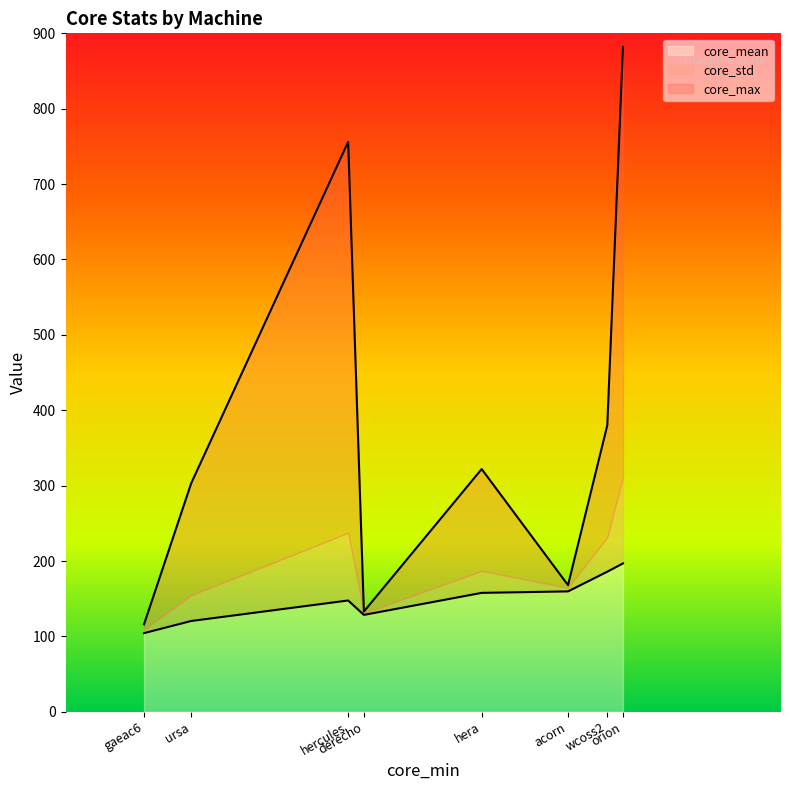

Reading left to right, extract all data points from this chart.

core_mean: acorn=159.7	derecho=128.5	gaeac6=104.3	hera=157.7	hercules=147.6	orion=196.8	ursa=120.4	wcoss2=185.8
core_std: acorn=4.6	derecho=2.1	gaeac6=4.5	hera=29.2	hercules=89.8	orion=114.5	ursa=34.0	wcoss2=45.8
core_max: acorn=168.0	derecho=133.0	gaeac6=116.0	hera=322.0	hercules=756.0	orion=882.0	ursa=303.0	wcoss2=380.0